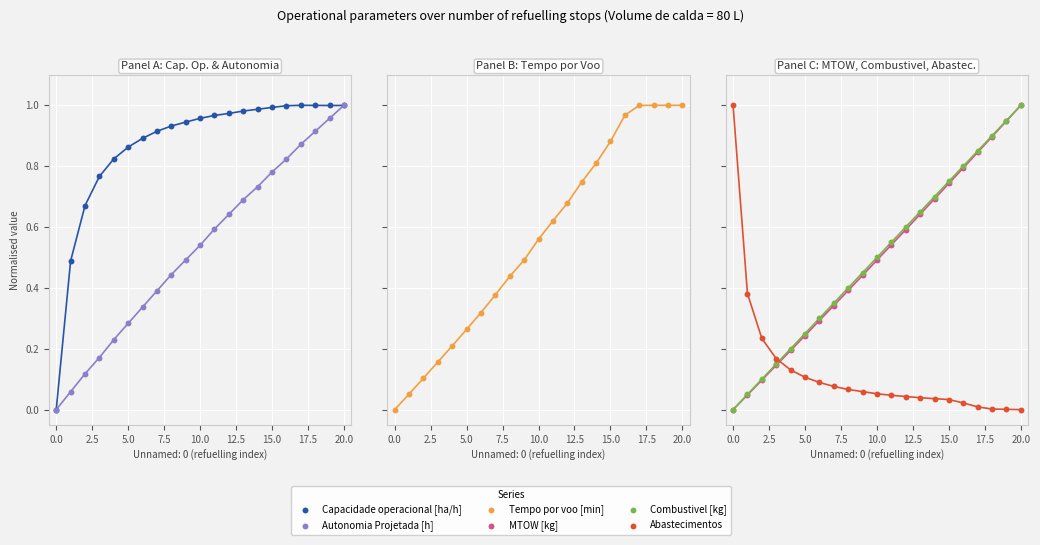

At how many categories does at least one series exceed 0?

21